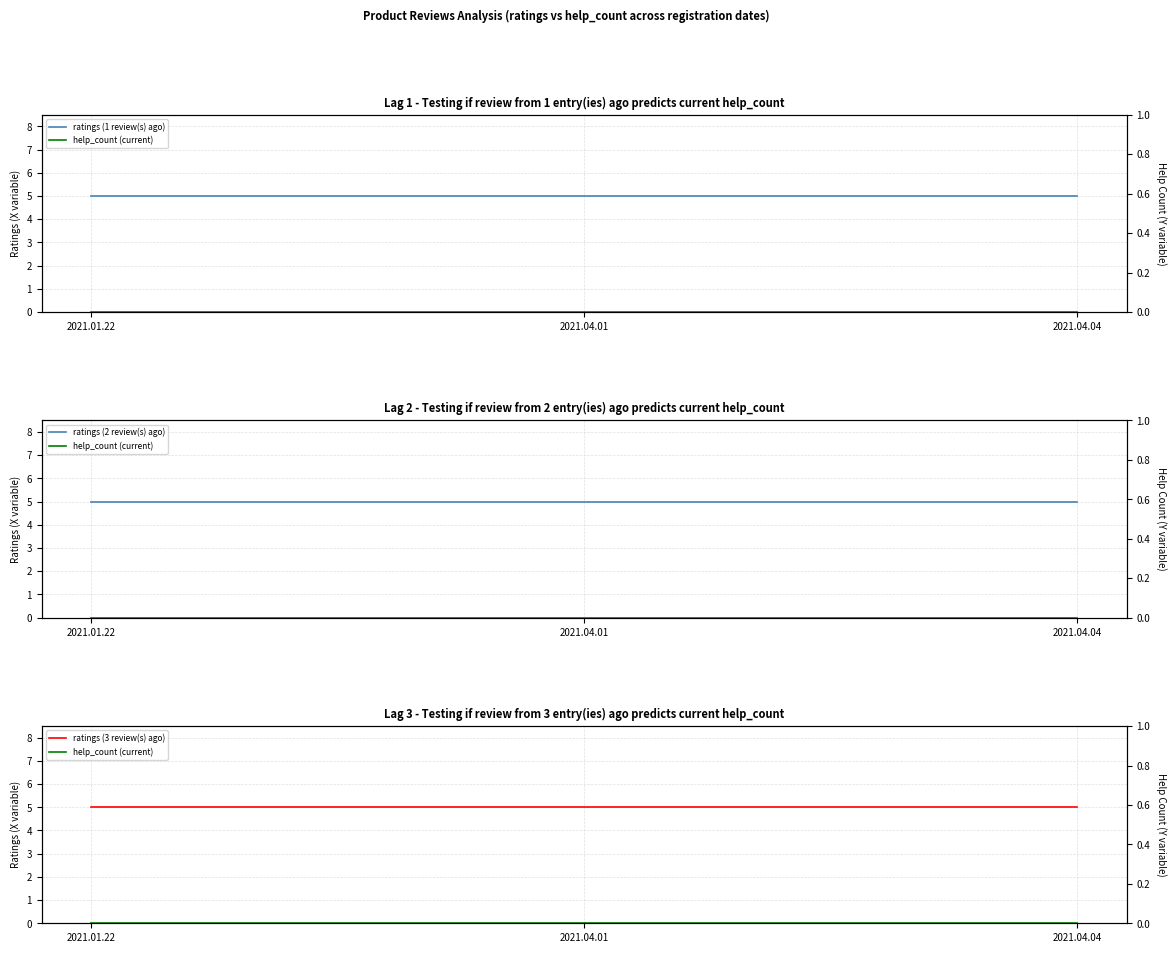

Which category has the highest value across all series?

2021.01.22